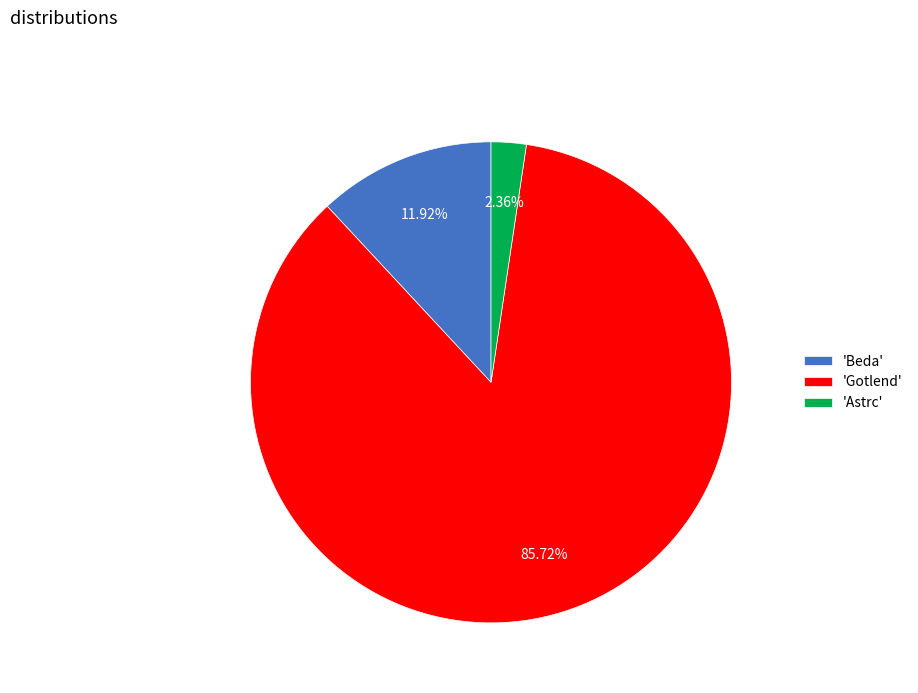

How many segments does this pie chart have?

3